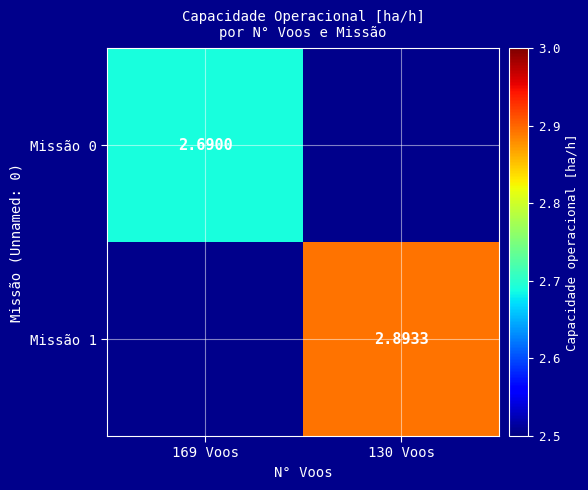

Is the value of Missão 0 at 169 Voos greater than the value of Missão 1 at 130 Voos?

No